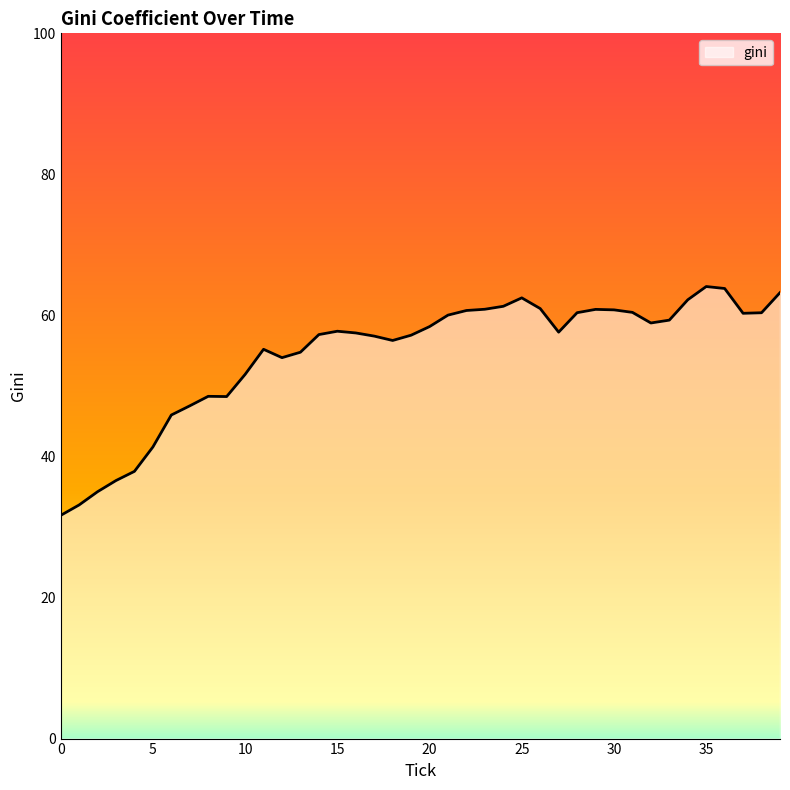

What is the maximum value shown in the chart?

64.1